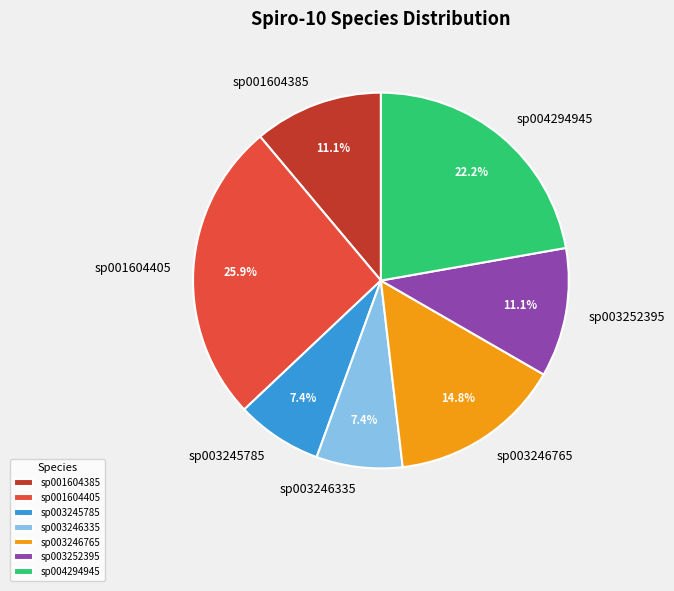

Count the number of slices in the pie.

7